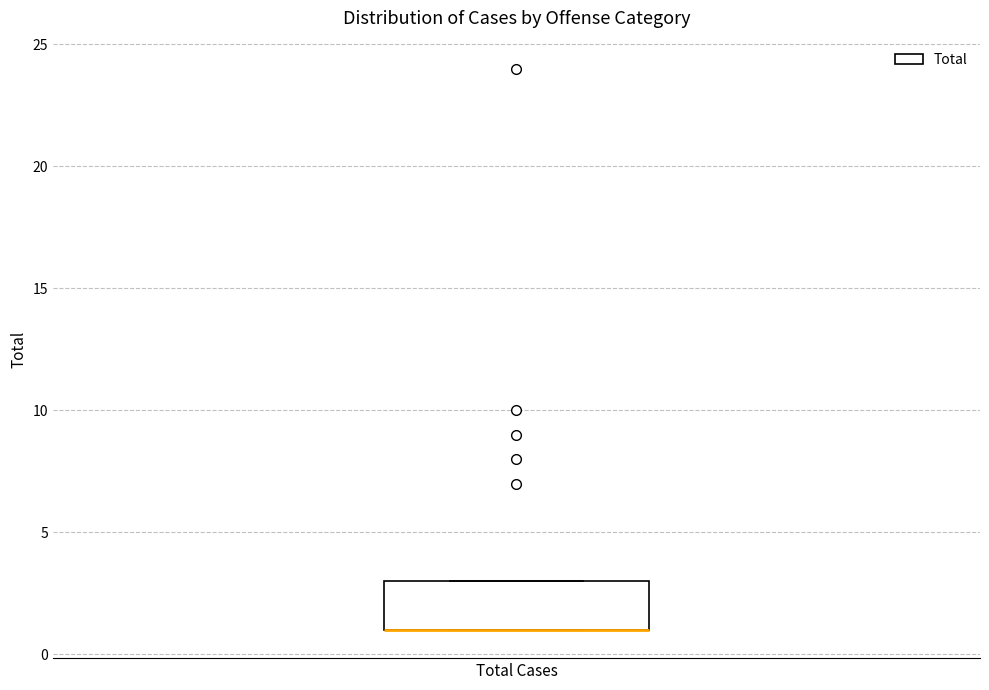

Where is the lower edge of the box for Total Cases on the y-axis? The values are not printed on the chart, so give them approximately, as read against the axis.

1